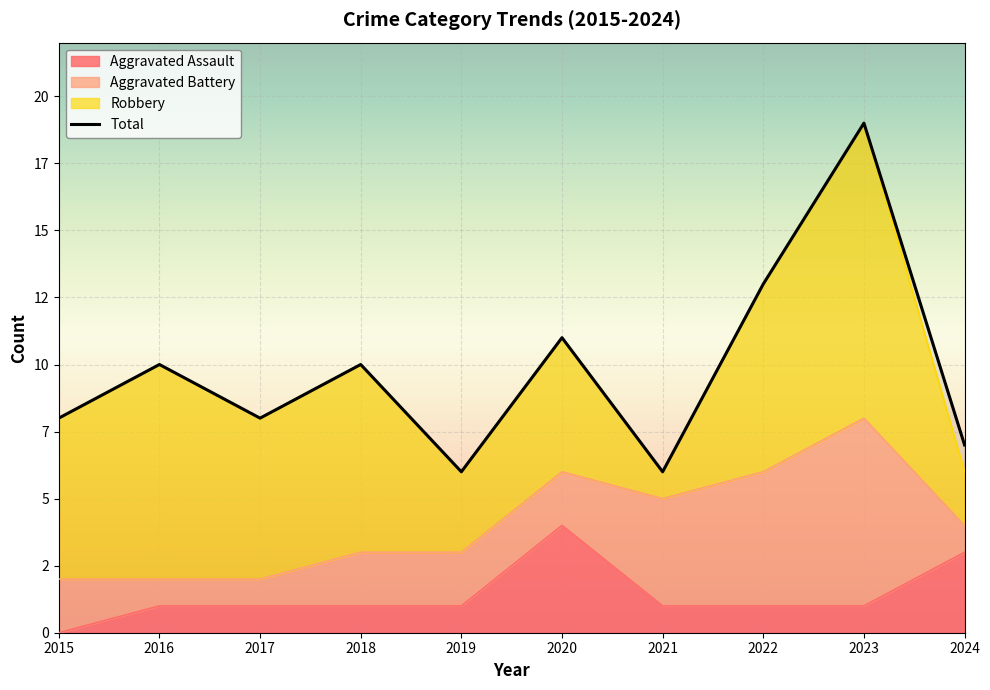

Rank the categories by Total value from highest to lowest.

2023, 2022, 2020, 2016, 2018, 2015, 2017, 2024, 2019, 2021